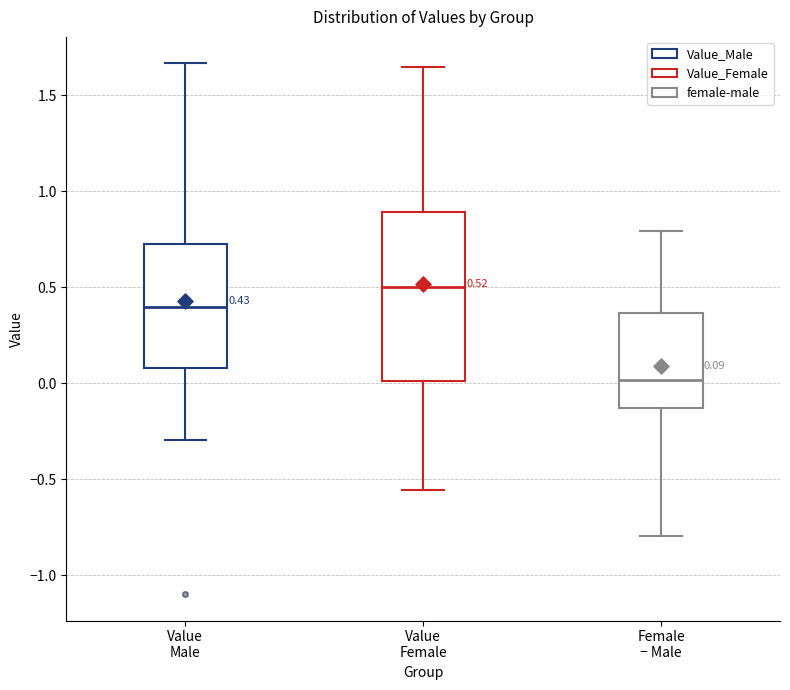

Which box's median line is the highest?

Value Female